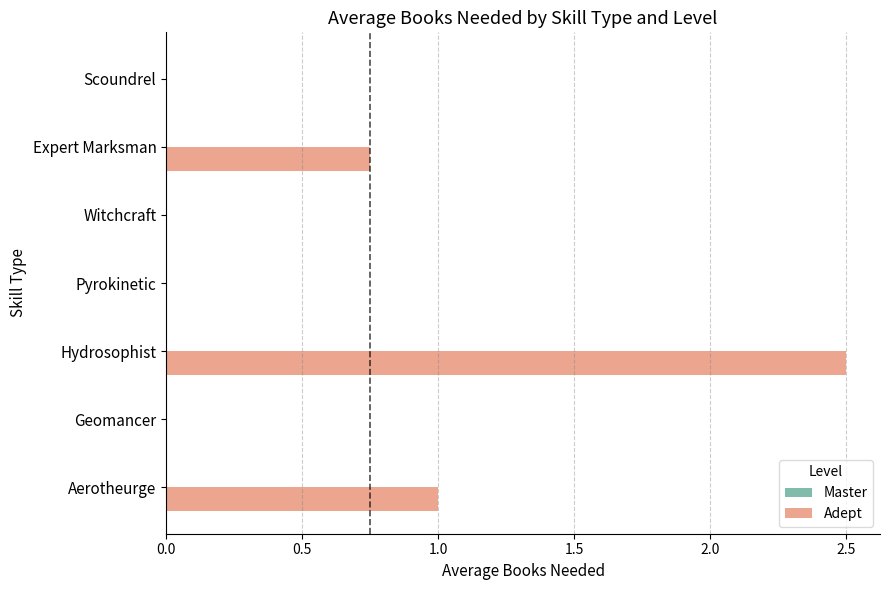

At which category does the chart reach its peak across all series?

Hydrosophist